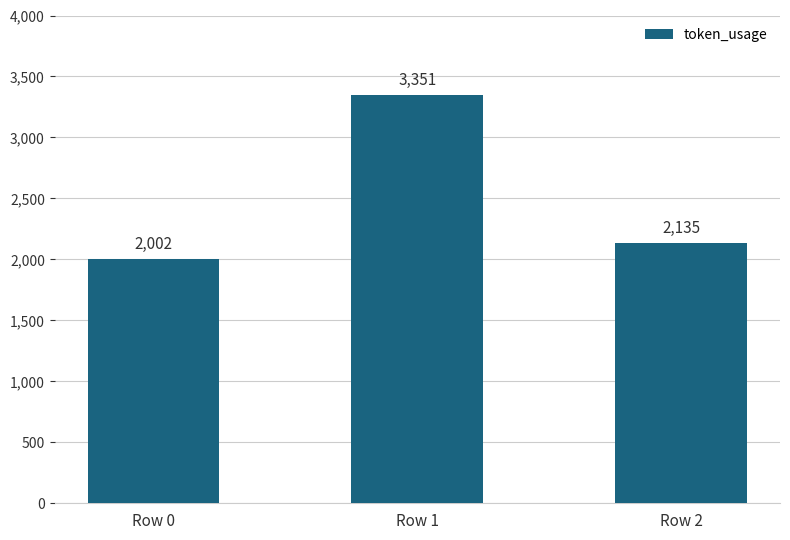

At which category does the chart reach its peak across all series?

Row 1